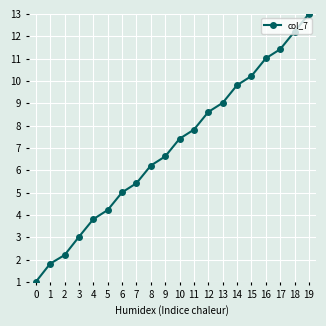

What is the value of the 15th point from the left?

9.8